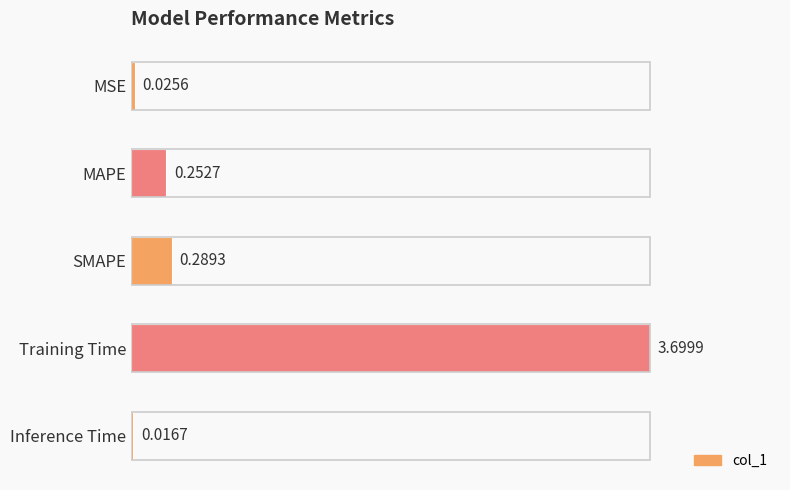

What is the maximum value shown in the chart?

3.7